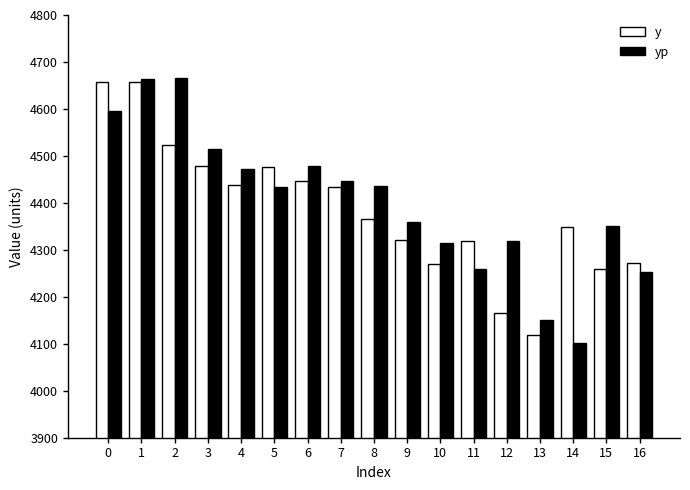

Where is yp nearest to the value 4384?

9